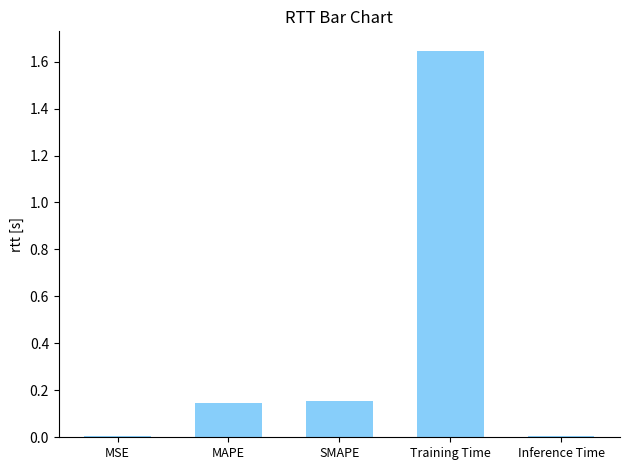

What is the average value?

0.4